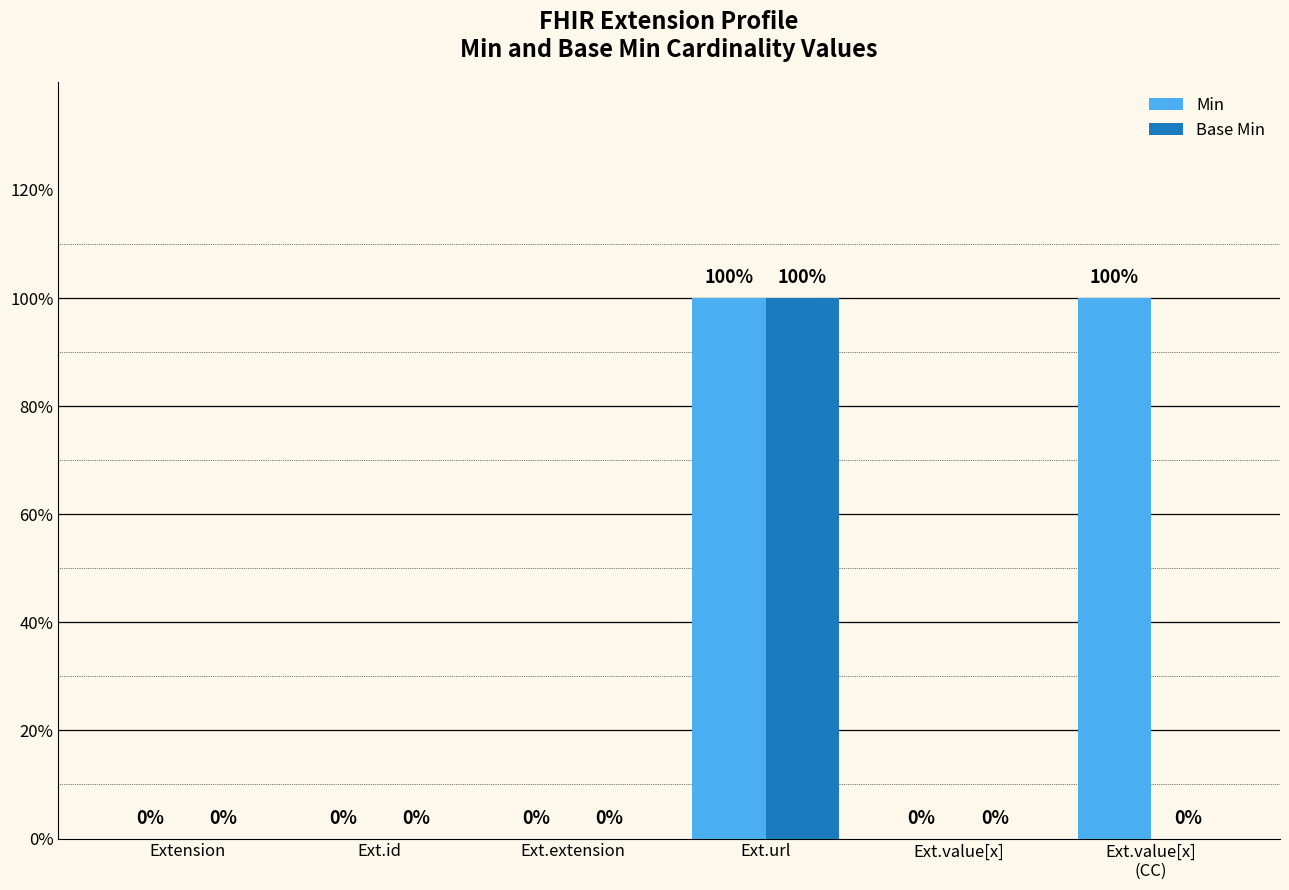

What are all the series names shown in the legend?

Min, Base Min